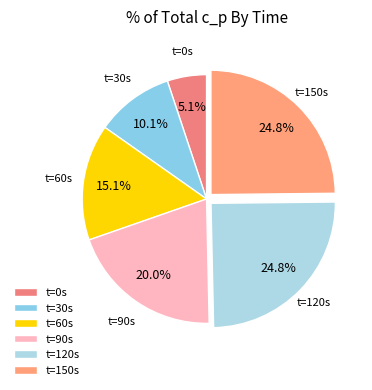

Count the number of slices in the pie.

6